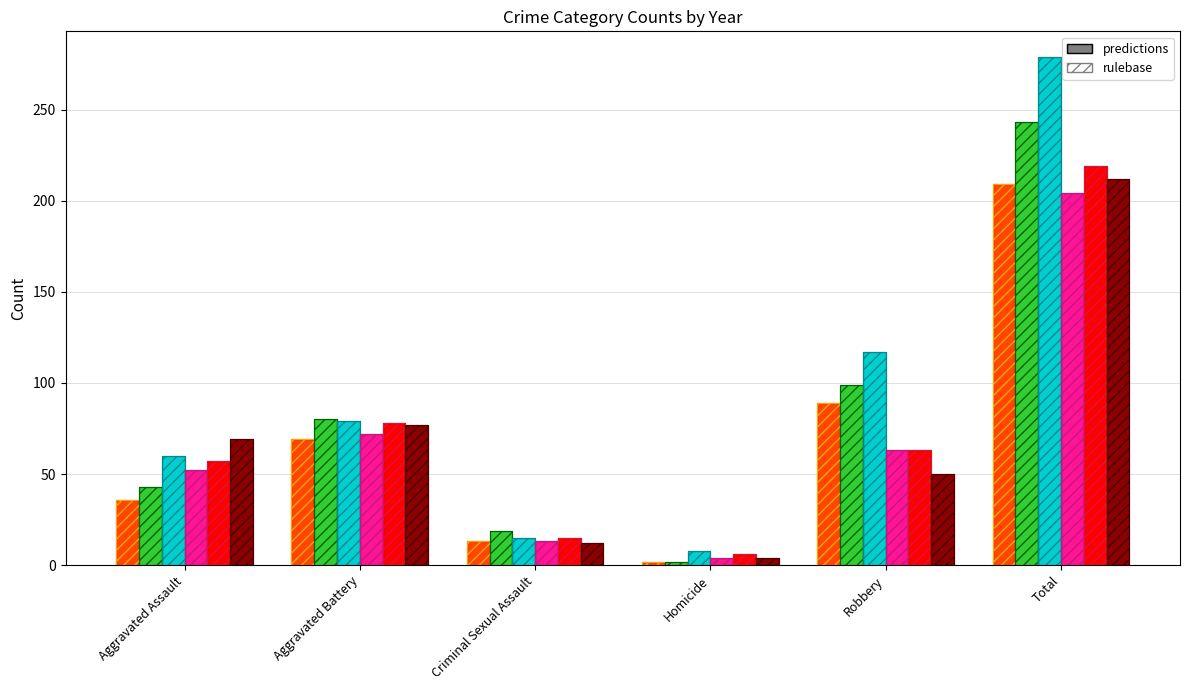

Which series has the largest range (max minus min)?

2017